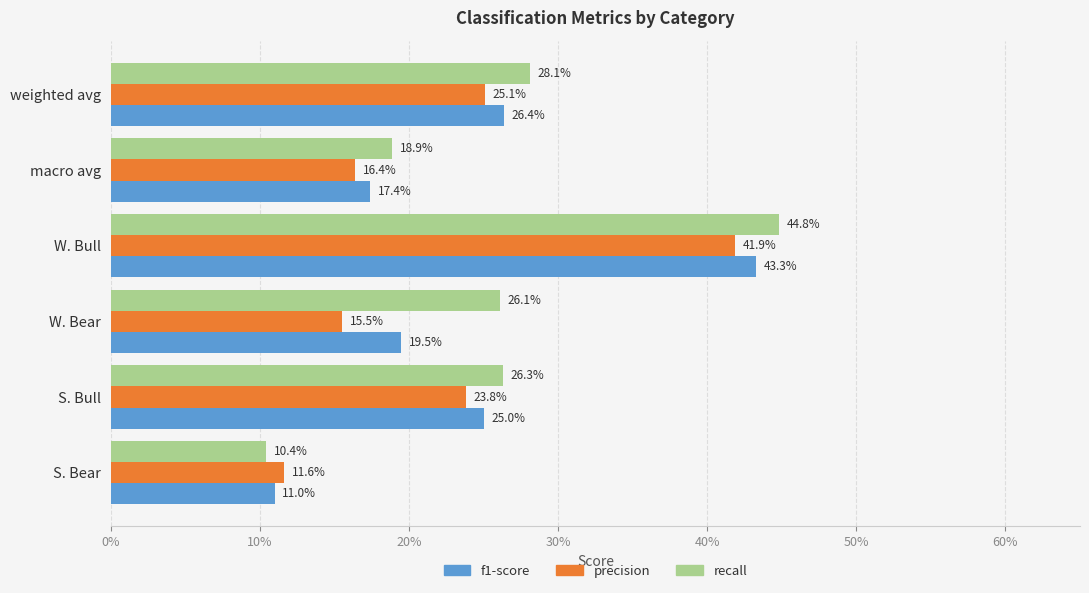

At how many categories does at least one series exceed 0?

6